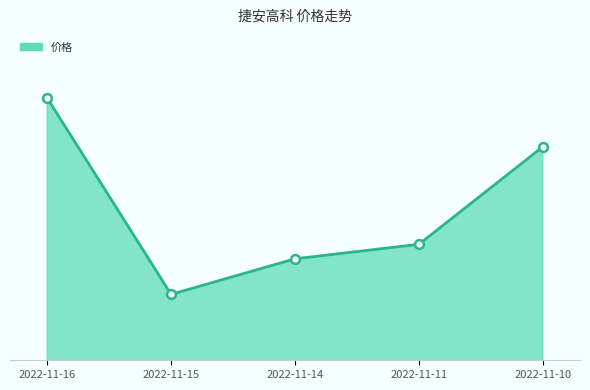

Which has a higher value, 2022-11-10 or 2022-11-11?

2022-11-10